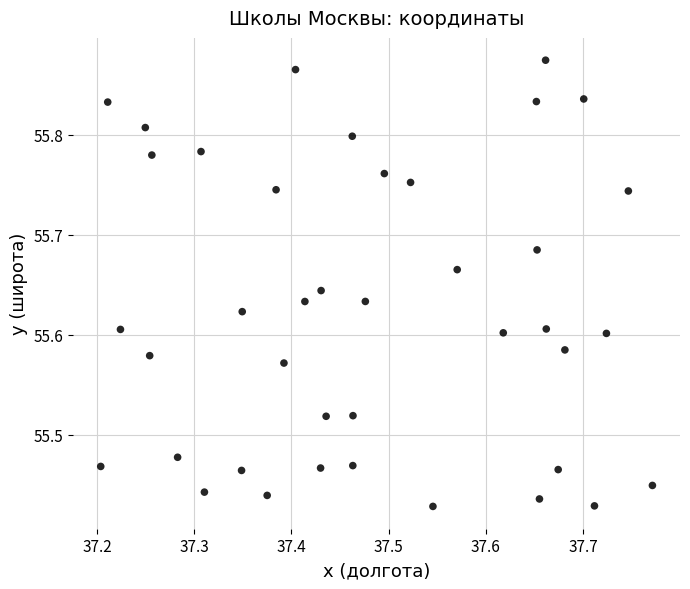

What is the range of X values (max minus min)?

0.6